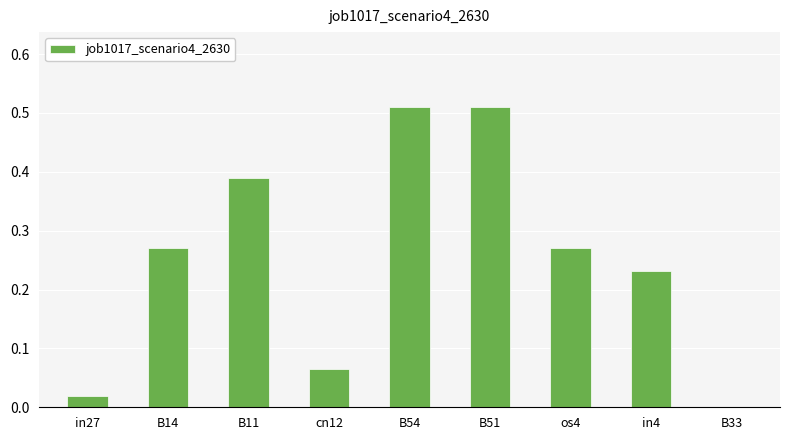

What is the sum of all values?

2.3